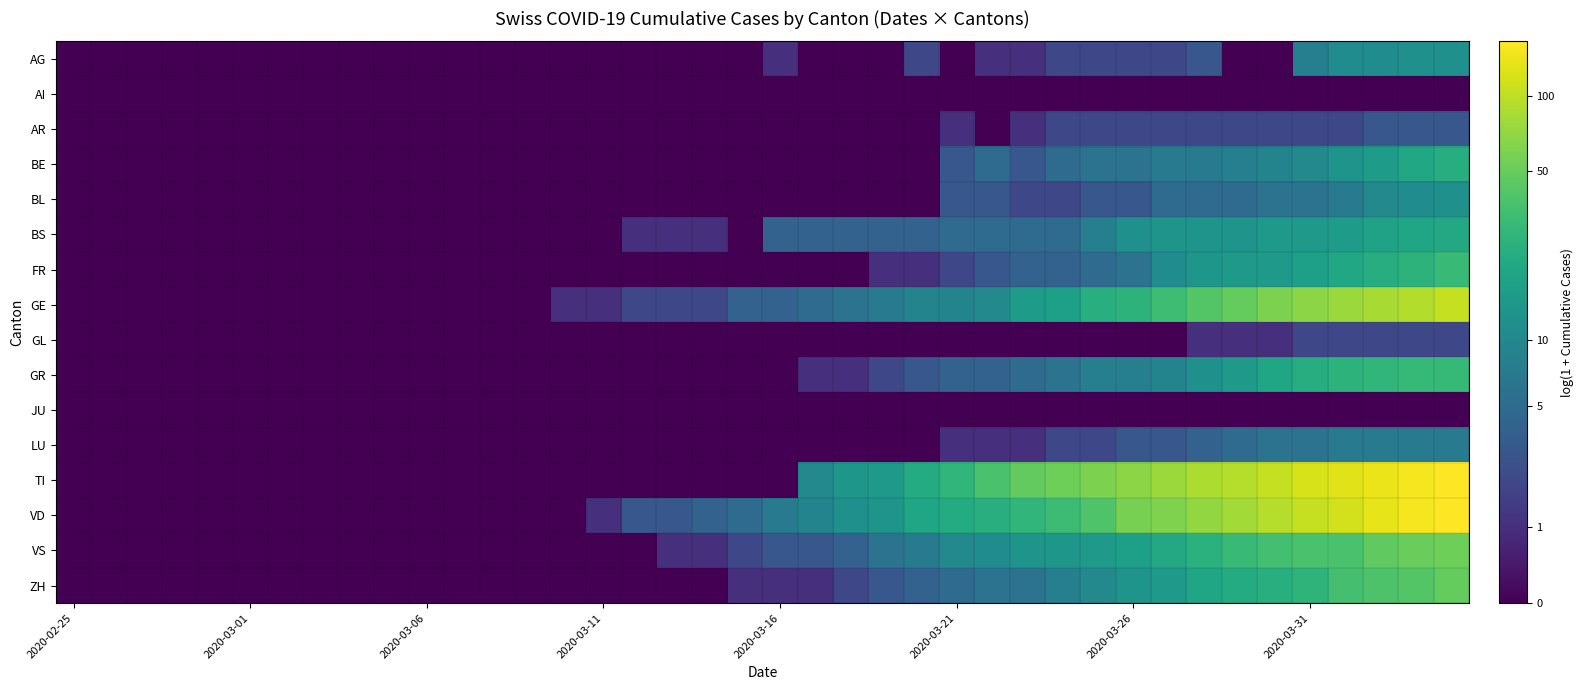

Rank the series by their maximum value, from lowest to highest.

AI, JU, GL, AR, LU, AG, BL, BS, BE, GR, FR, ZH, VS, GE, VD, TI